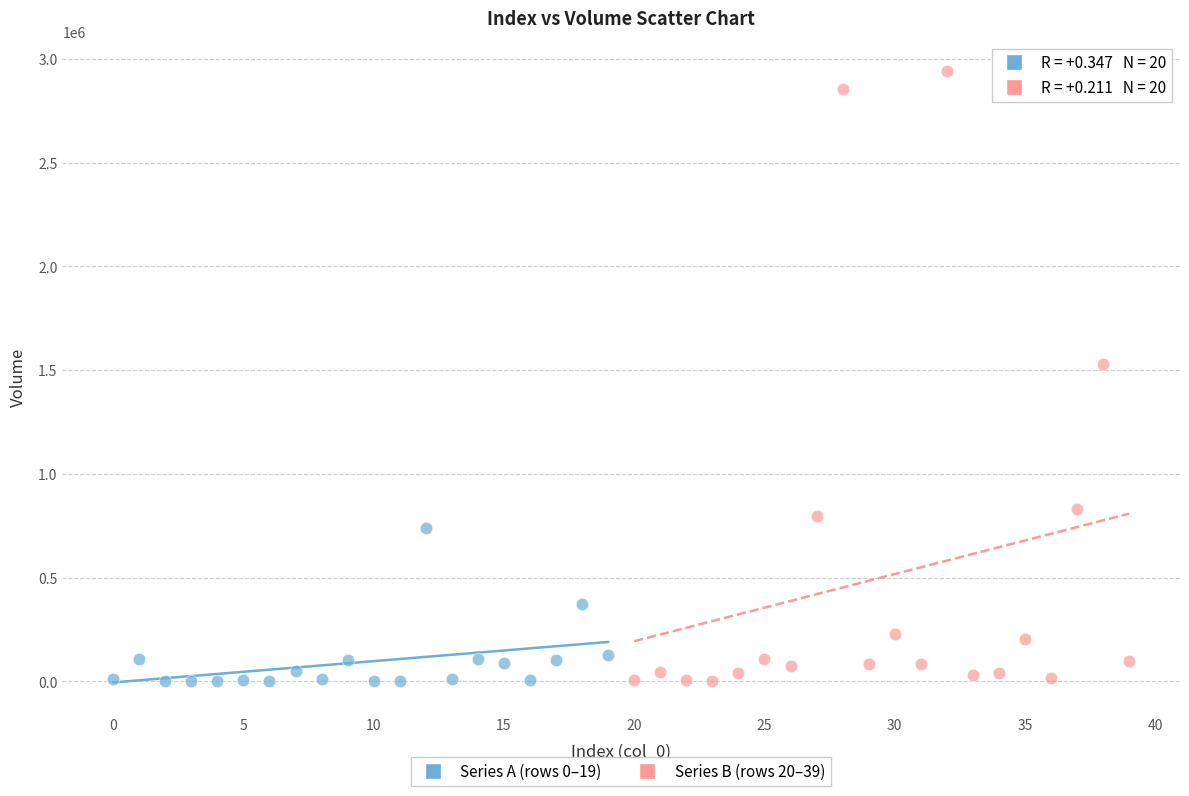

Which series has the largest Y range (max minus min)?

Series B (rows 20–39)